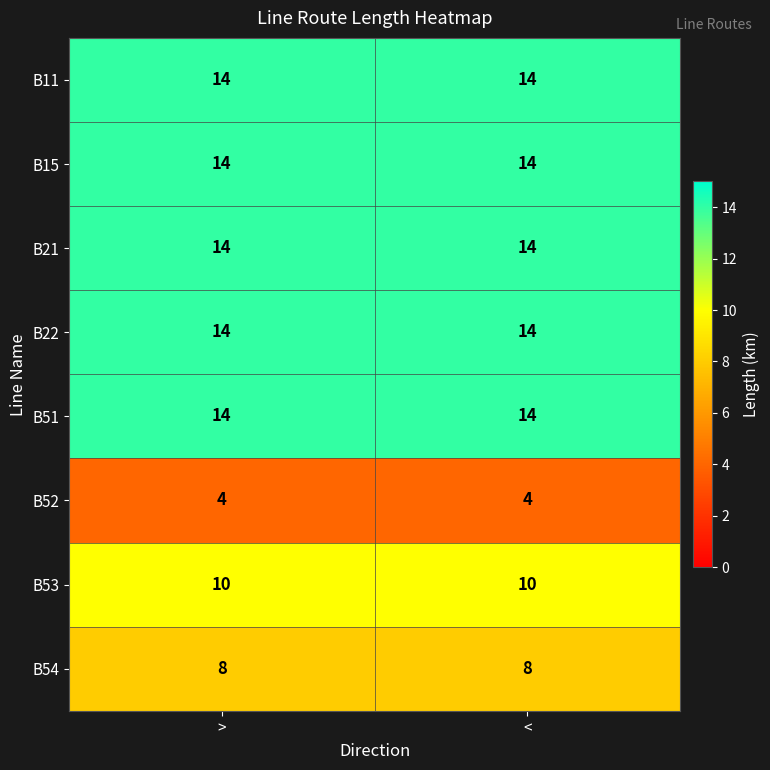

Reading left to right, transcribe all the data shown in this chart.

B11: 14	14
B15: 14	14
B21: 14	14
B22: 14	14
B51: 14	14
B52: 4	4
B53: 10	10
B54: 8	8